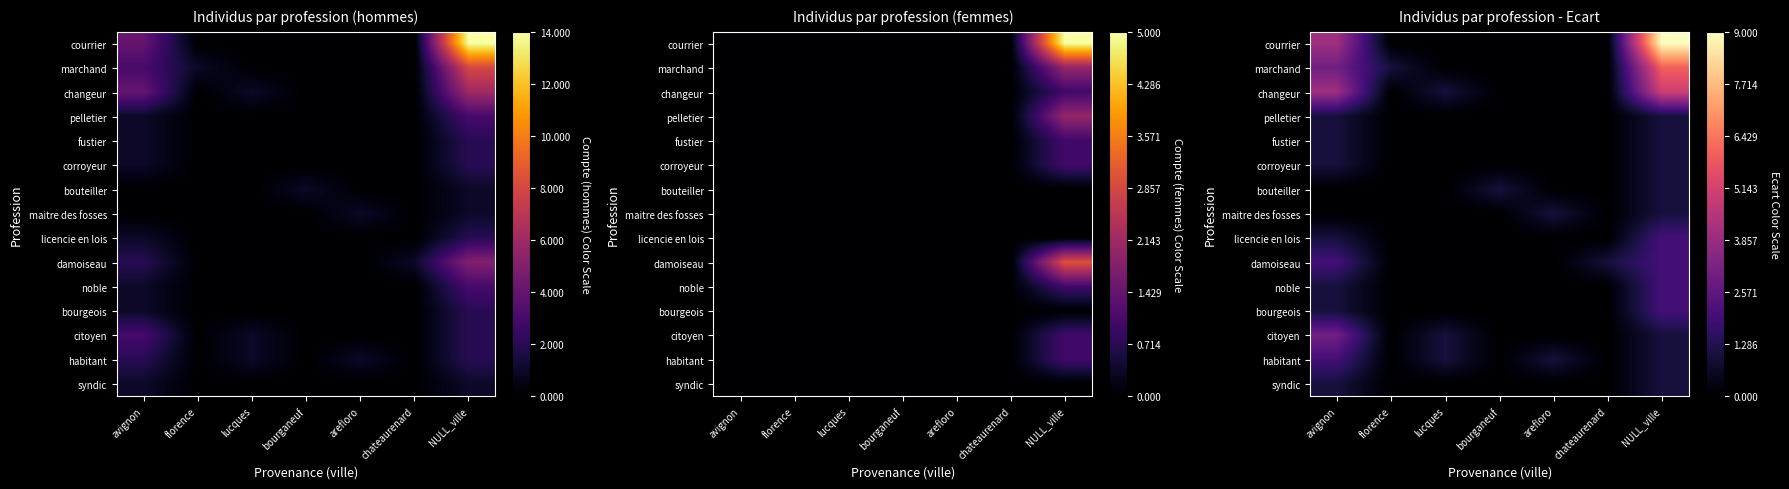

Rank the series by their maximum value, from highest to lowest.

courrier, marchand, changeur, citoyen, licencie en lois, damoiseau, noble, bourgeois, habitant, pelletier, fustier, corroyeur, bouteiller, maitre des fosses, syndic